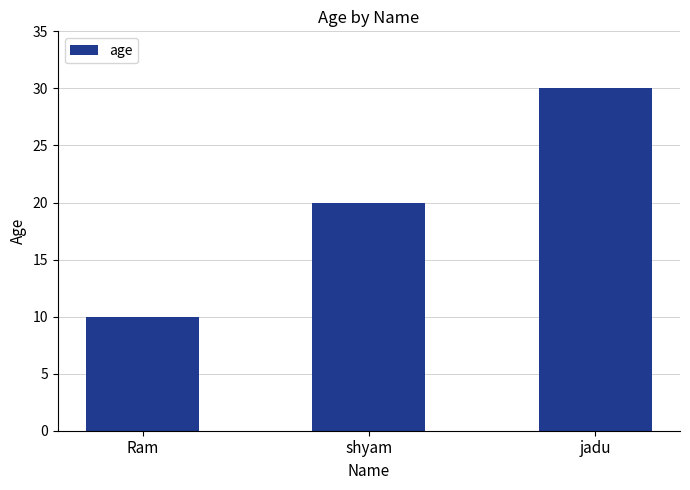

Does the chart contain any negative values?

No